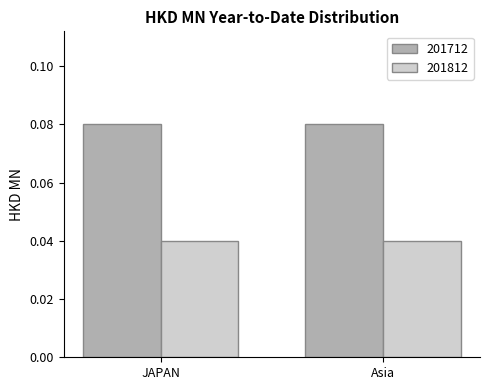

Which series has the largest total across all categories?

201712